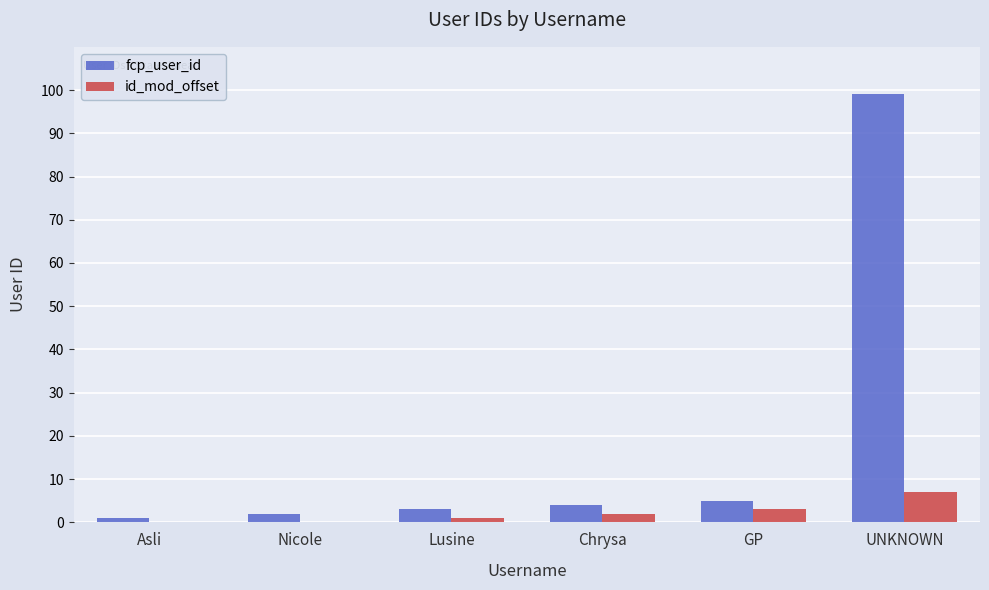

Is the value of fcp_user_id at Nicole greater than the value of id_mod_offset at Asli?

Yes